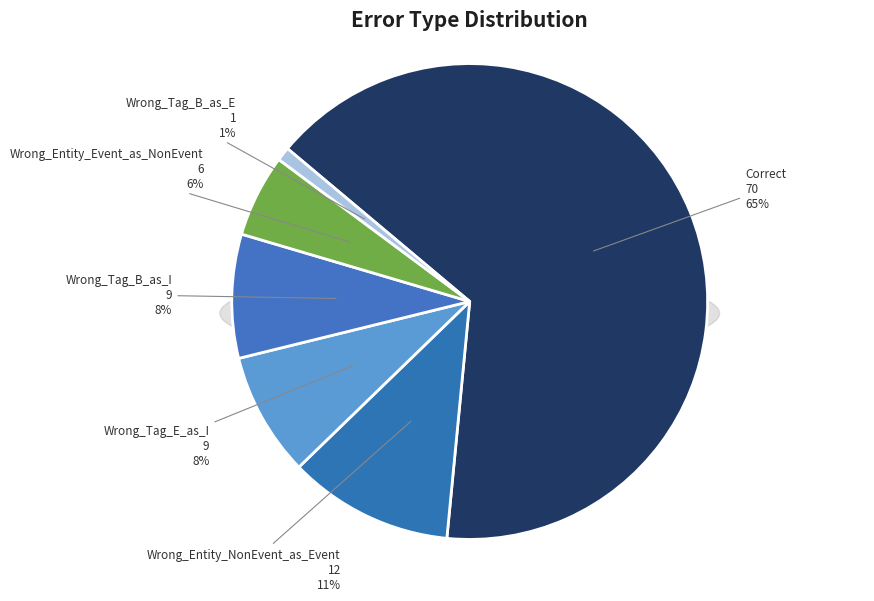

How many segments does this pie chart have?

6